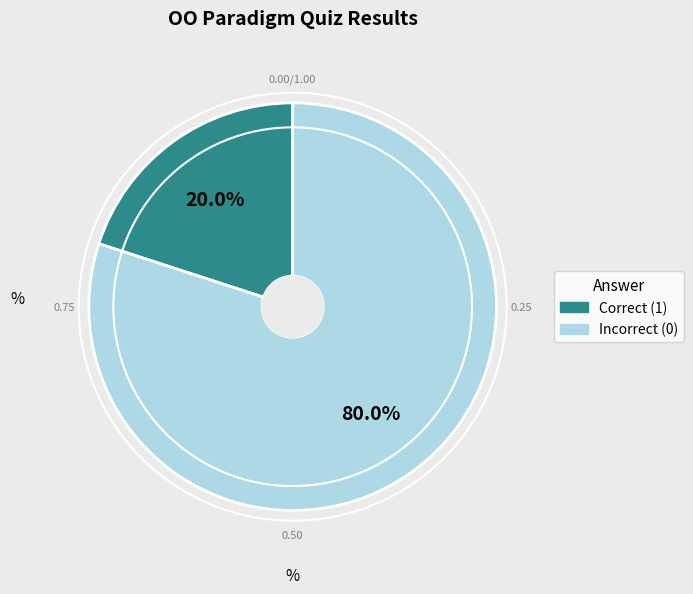

Does any single category account for the majority?

Yes